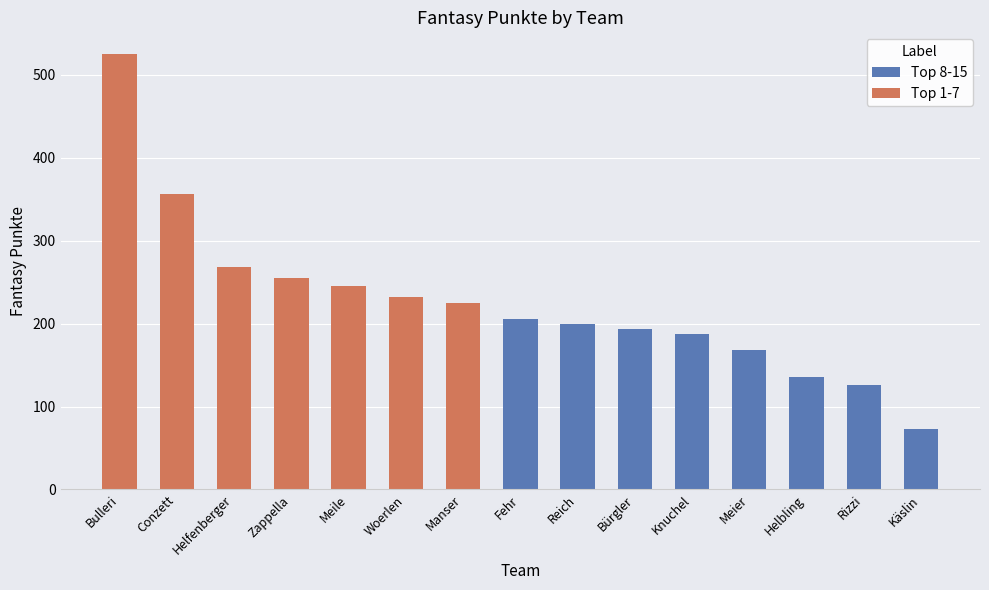

How many categories are shown in the chart?

15